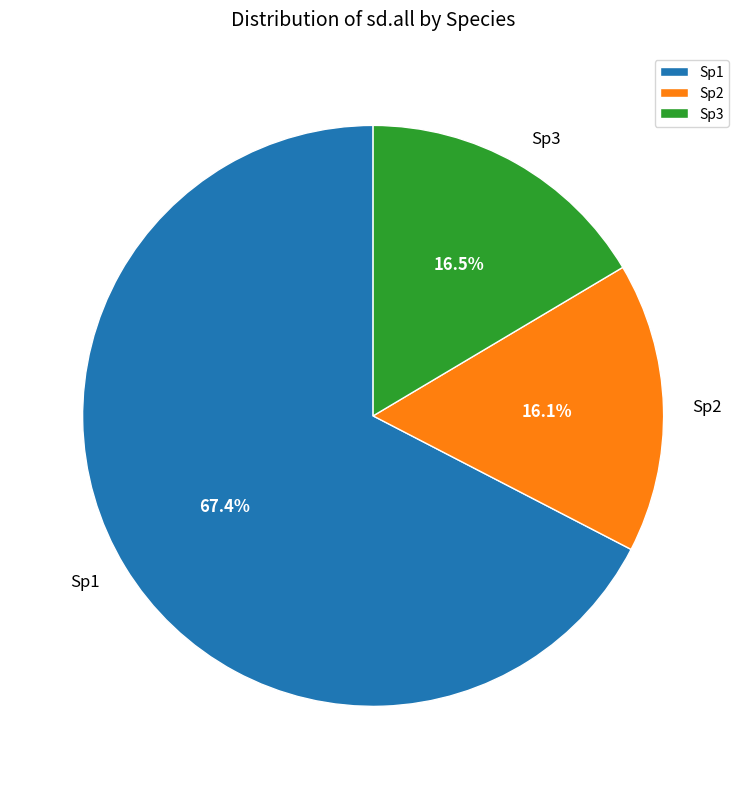

What percentage is NOT represented by Sp1?

32.6%